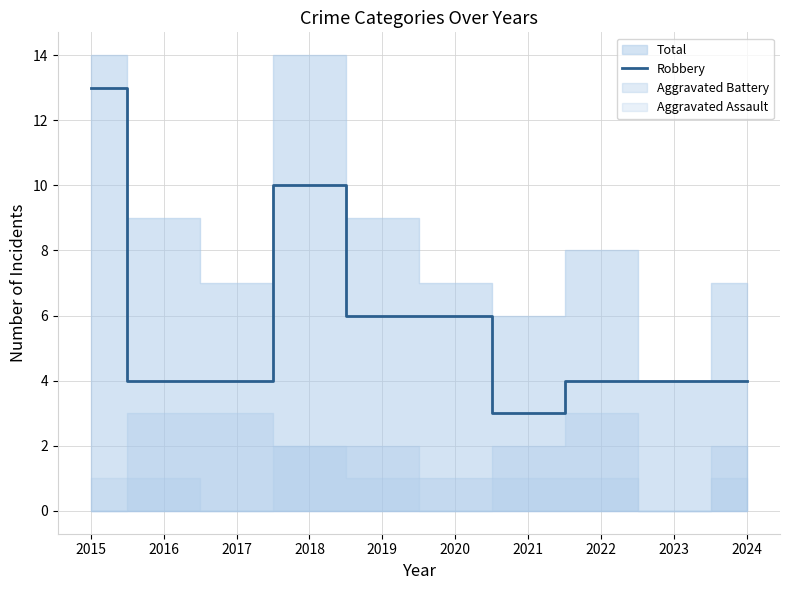

Reading left to right, list all the values displayed in this chart.

2015=13	2016=4	2017=4	2018=10	2019=6	2020=6	2021=3	2022=4	2023=4	2024=4